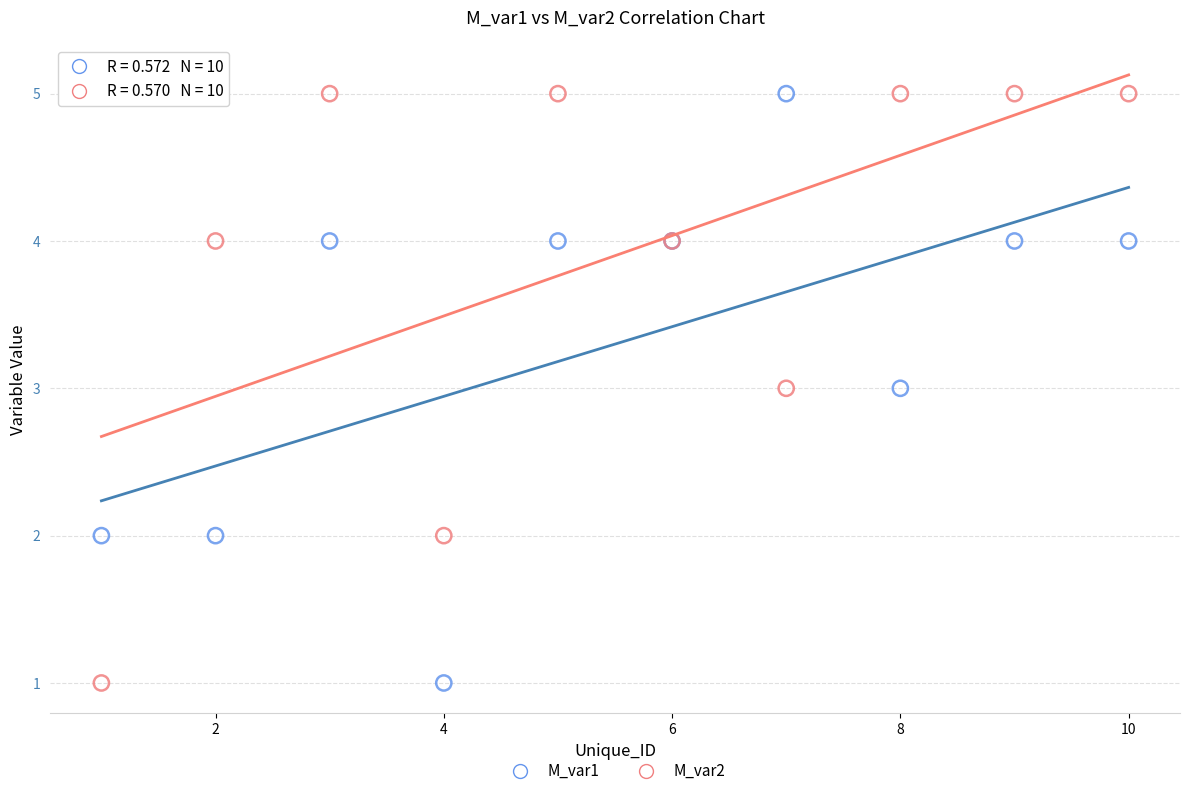

What is the X range (max minus min) for the scatter plot?

9